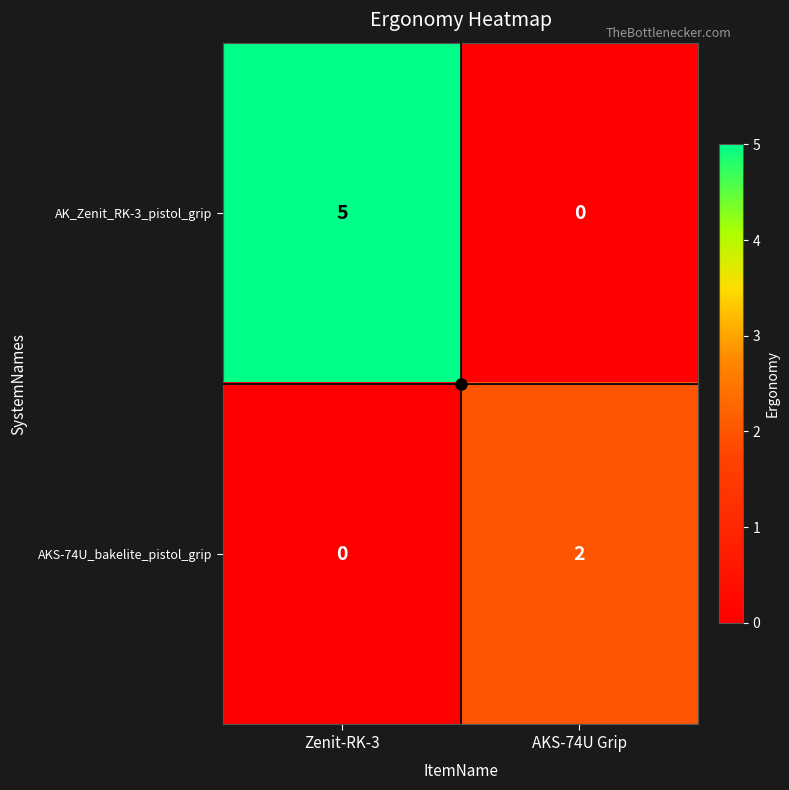

Which series has the widest spread of values?

AK_Zenit_RK-3_pistol_grip